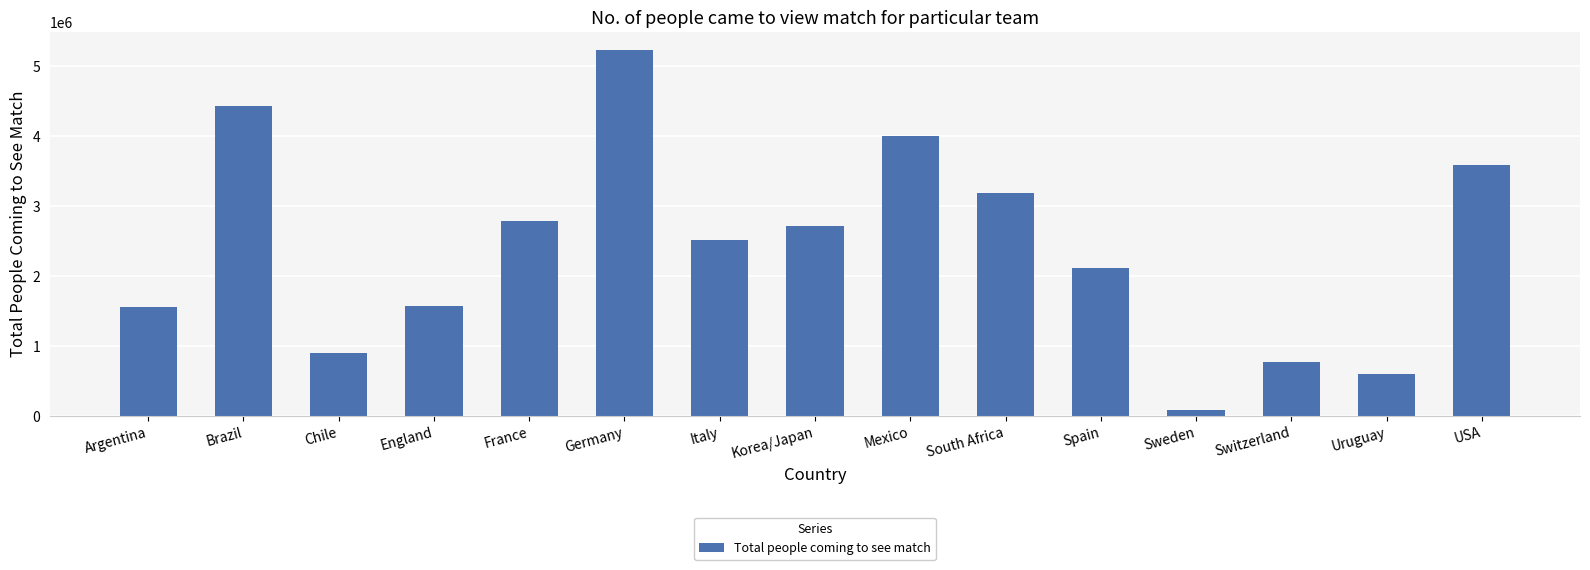

Which has a higher value, Germany or Korea/Japan?

Germany